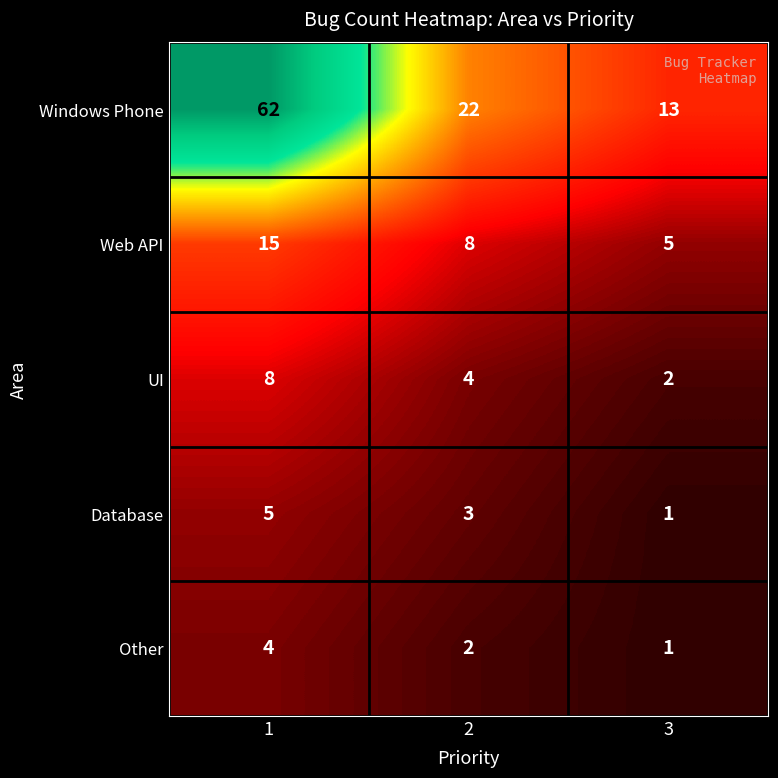

Which series has the widest spread of values?

Windows Phone